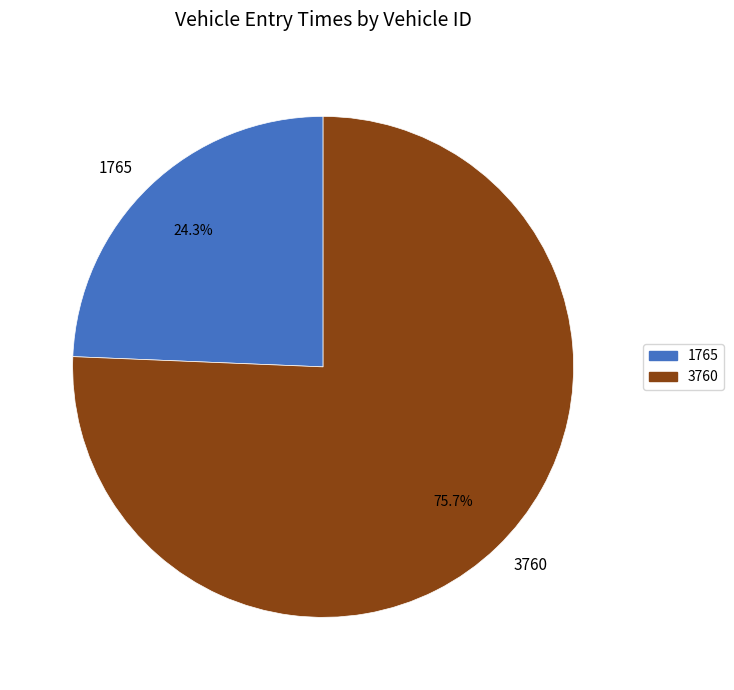

To the nearest percent, what is the difference between the 1765 and 3760 slice percentages?

51%